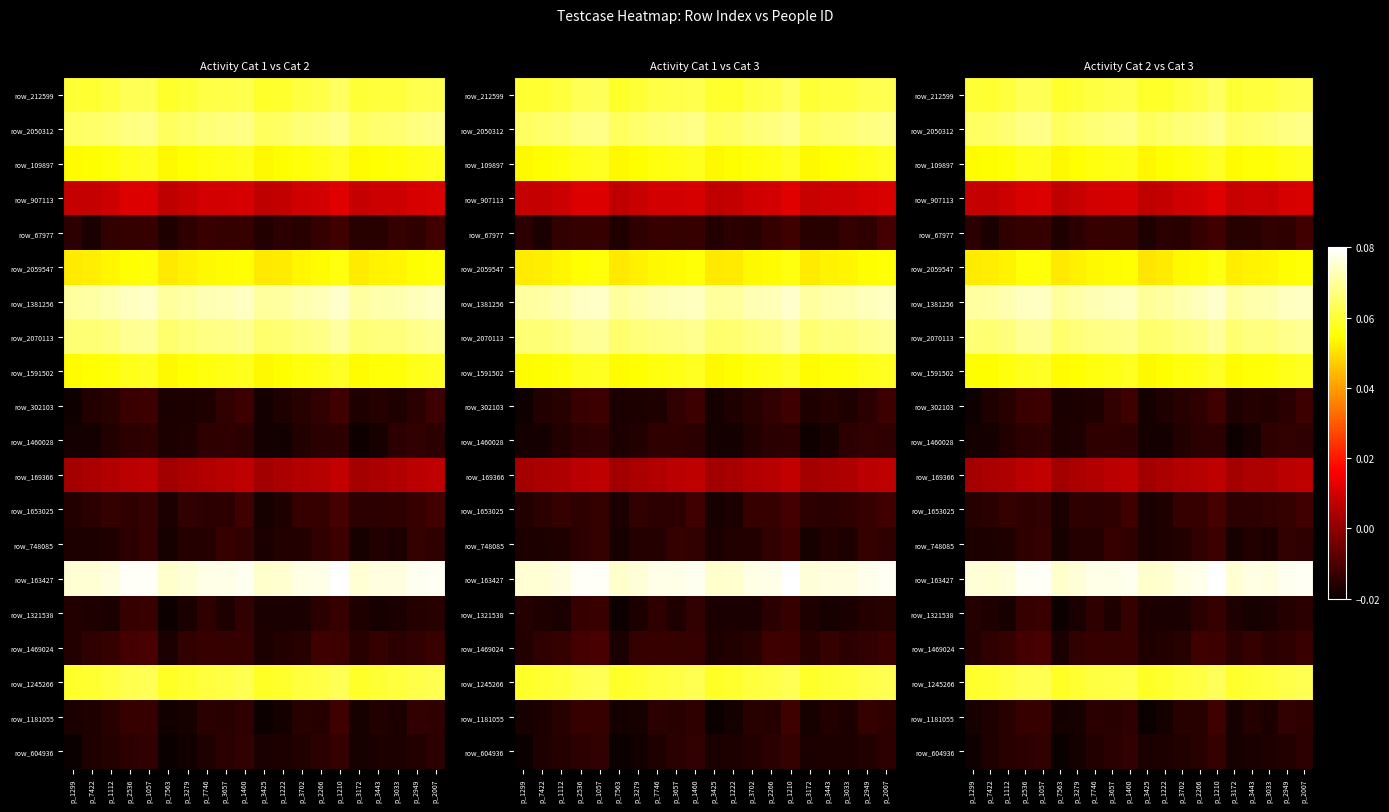

At p_3657, list the series in order from largest to smallest.

row_14, row_6, row_7, row_1, row_0, row_17, row_8, row_2, row_5, row_3, row_11, row_13, row_16, row_4, row_9, row_12, row_10, row_19, row_18, row_15